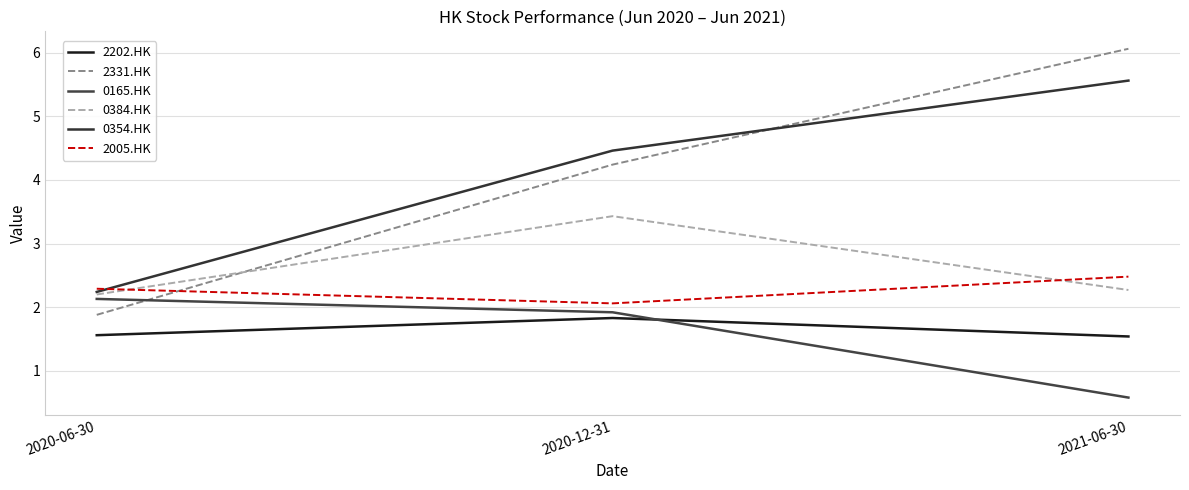

What is the difference between the 2005.HK values at 2021-06-30 and 2020-12-31?

0.4